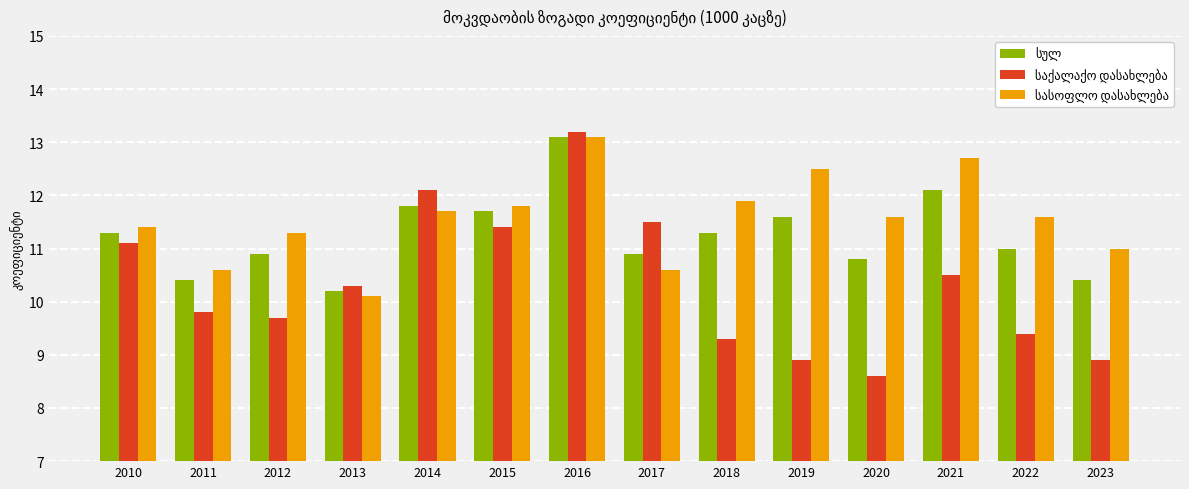

Which category has the lowest value across all series?

2020